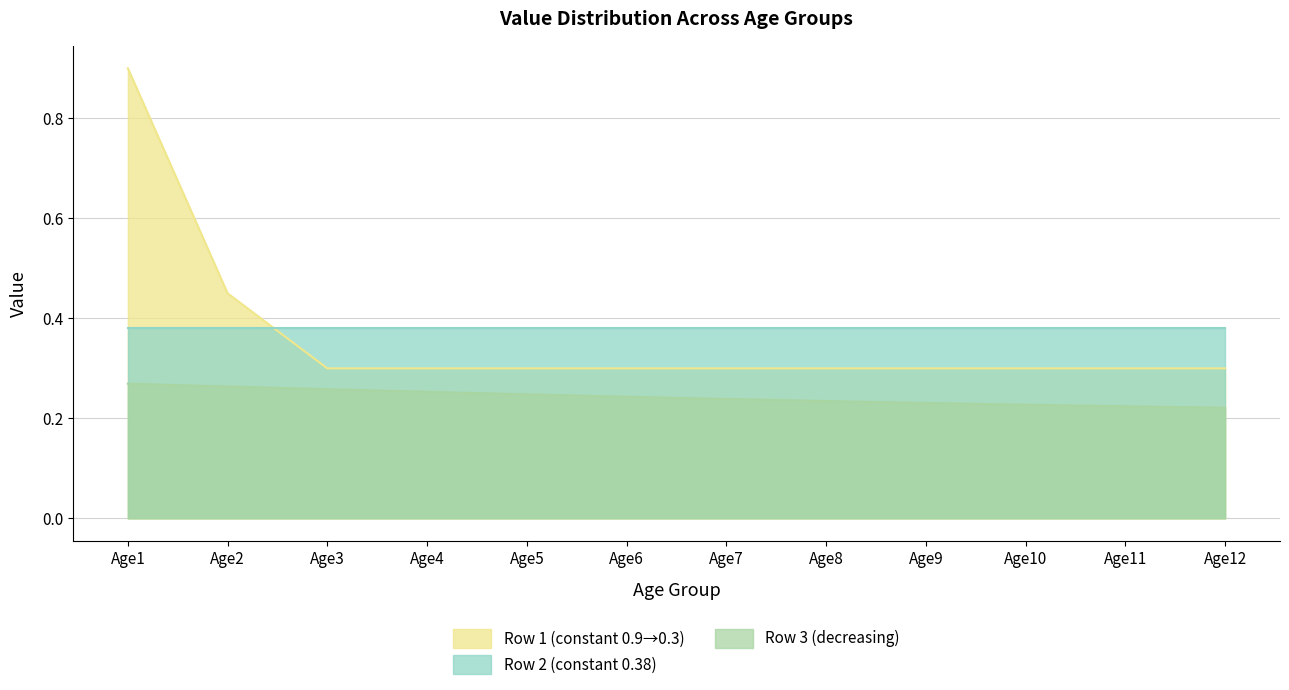

How many lines are shown in the chart?

3